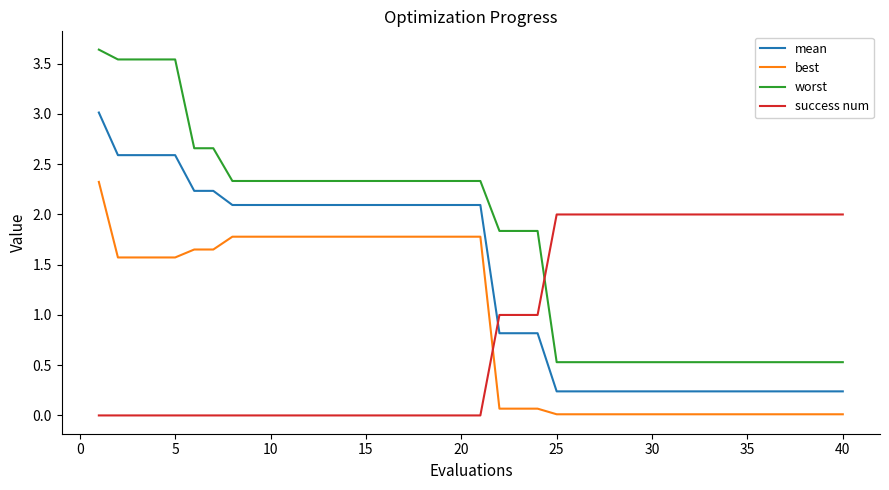

True or false: mean and best intersect in this chart.

False